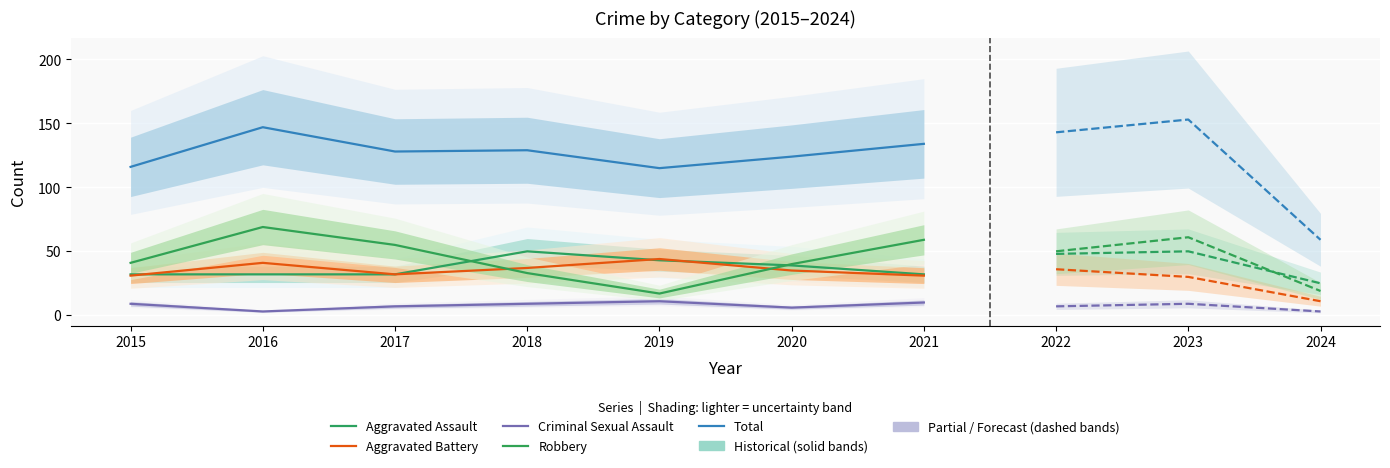

Rank the series by their maximum value, from lowest to highest.

Criminal Sexual Assault, Aggravated Battery, Aggravated Assault, Robbery, Total